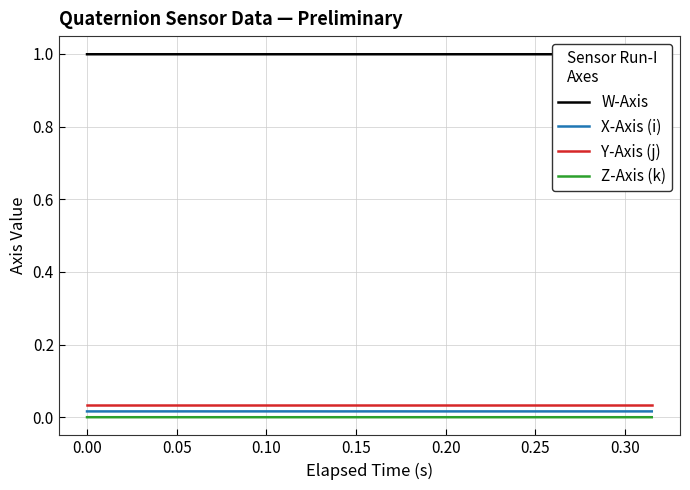

What is the maximum value for W-Axis?

1.0